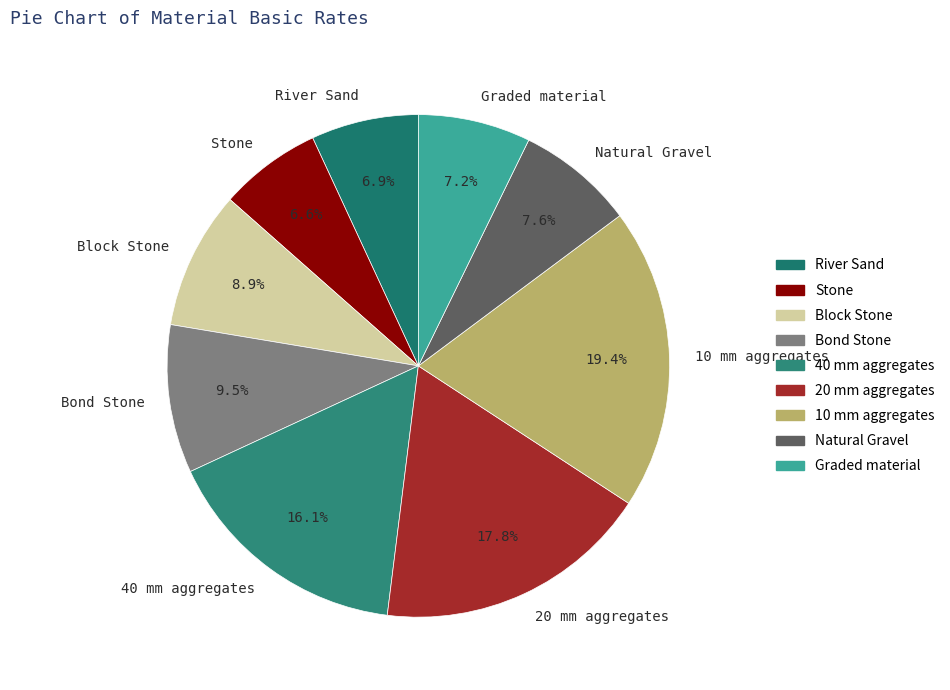

To the nearest percent, what is the combined percentage of Bond Stone and Natural Gravel?

17%